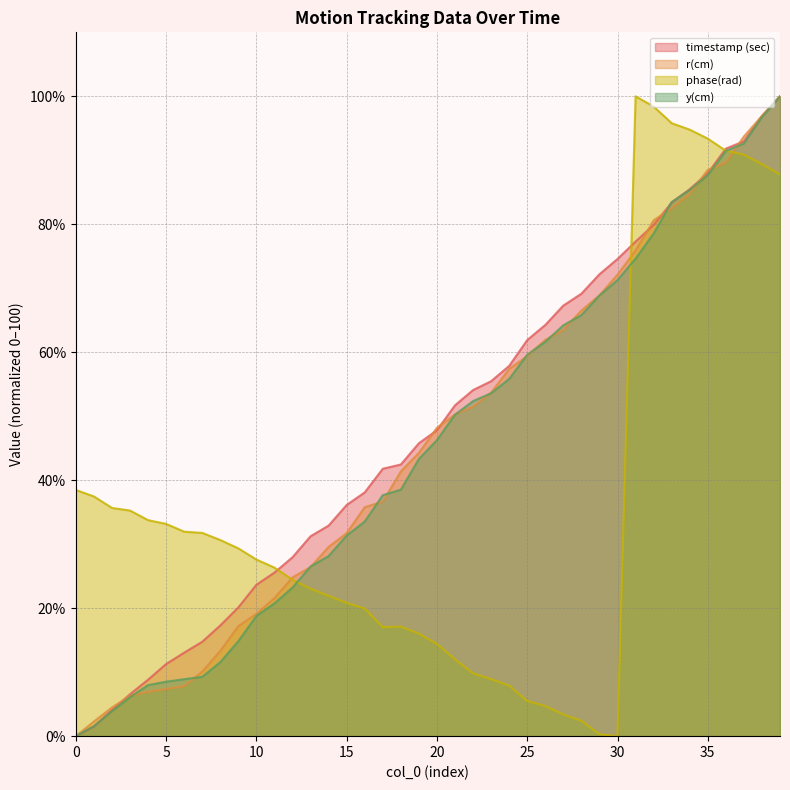

Reading left to right, extract all data points from this chart.

timestamp (sec): 0.0	1.5	4.1	6.6	8.8	11.3	13.0	14.8	17.3	20.1	23.7	25.6	28.0	31.2	32.9	36.1	38.1	41.8	42.5	45.8	47.8	51.7	54.1	55.5	57.9	61.9	64.3	67.3	69.2	72.2	74.6	77.3	79.9	83.4	85.5	88.0	91.8	93.0	96.9	100.0
r(cm): 0.0	2.3	4.5	6.3	6.9	7.4	7.8	10.1	13.3	17.2	19.1	21.6	24.8	26.4	29.6	31.7	35.8	36.6	41.4	44.3	48.2	50.3	51.5	53.7	57.4	59.4	61.9	63.5	66.5	68.9	72.1	75.9	80.6	82.5	84.8	88.5	89.7	93.7	96.9	100.0
phase(rad): 38.5	37.5	35.7	35.3	33.8	33.2	32.0	31.8	30.7	29.3	27.6	26.3	24.4	23.0	21.9	20.8	19.9	17.0	17.1	16.0	14.4	12.0	9.8	8.9	7.9	5.5	4.7	3.4	2.4	0.3	0.0	100.0	98.4	95.8	94.8	93.4	91.5	90.9	89.4	87.8
y(cm): 0.0	1.6	3.9	6.1	8.0	8.5	8.9	9.3	11.6	14.9	18.8	20.8	23.2	26.5	28.2	31.4	33.5	37.7	38.5	43.3	46.3	50.2	52.4	53.6	55.8	59.6	61.6	64.2	65.8	68.9	71.3	74.6	78.6	83.5	85.4	87.7	91.5	92.6	96.7	100.0